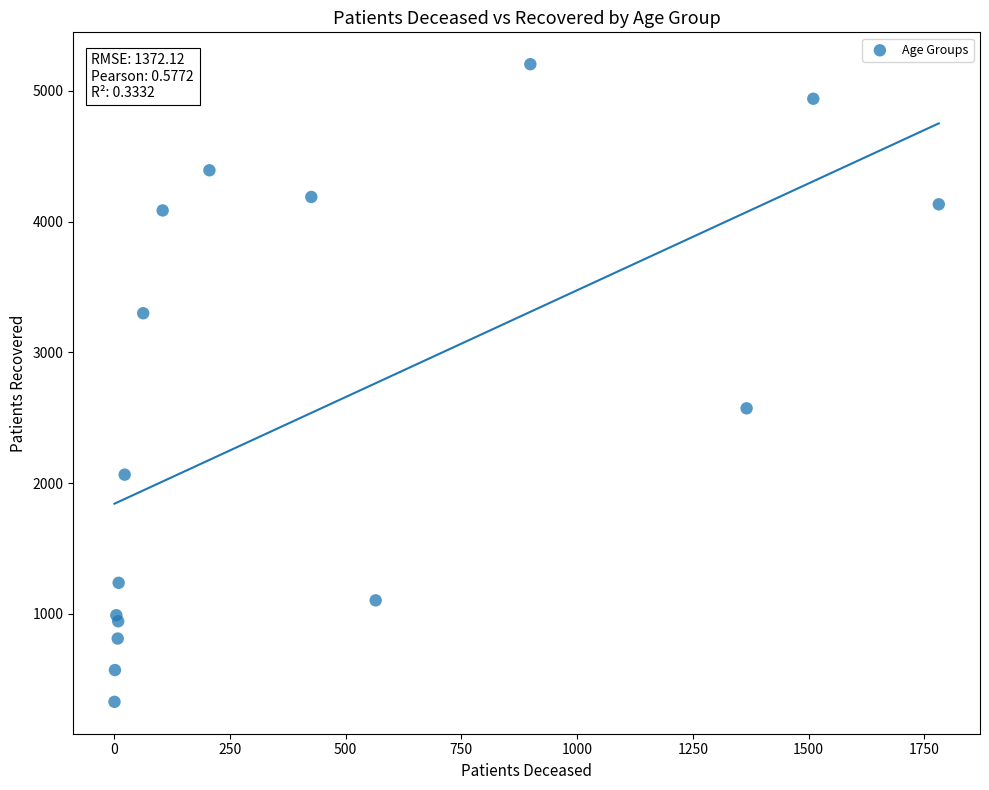

What Y value in the scatter plot is closest to 2765?

2572